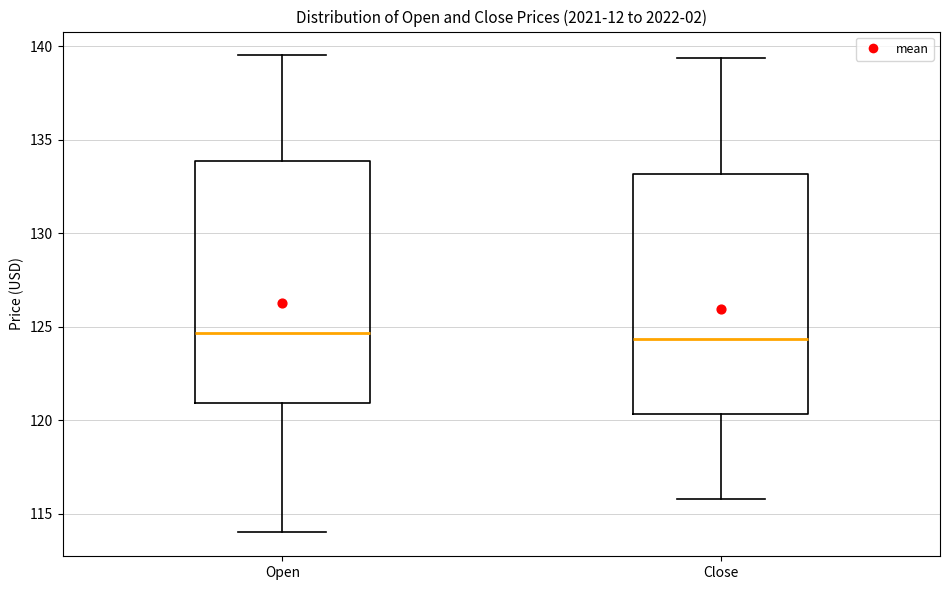

Reading left to right, transcribe this box plot: for each box, give where its median line is, the range the box spans, and where its two whiskers end, as read against the y-axis. The values are not printed on the chart, so give them approximately, as read against the axis.

Open: median 124.5, box 121.0 to 134.0, whiskers 114.0 to 139.5
Close: median 124.5, box 120.5 to 133.0, whiskers 116.0 to 139.5